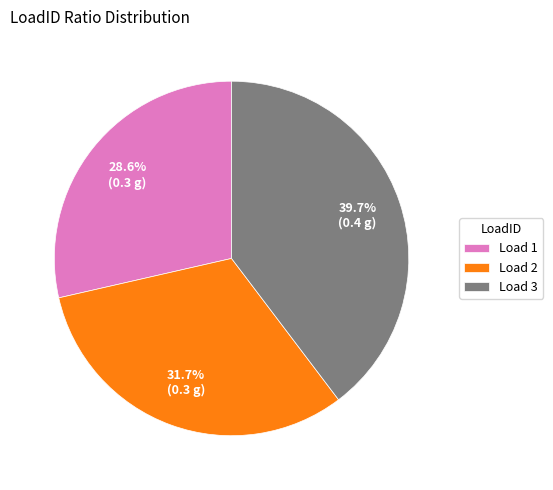

To the nearest percent, what is the average slice percentage?

33%